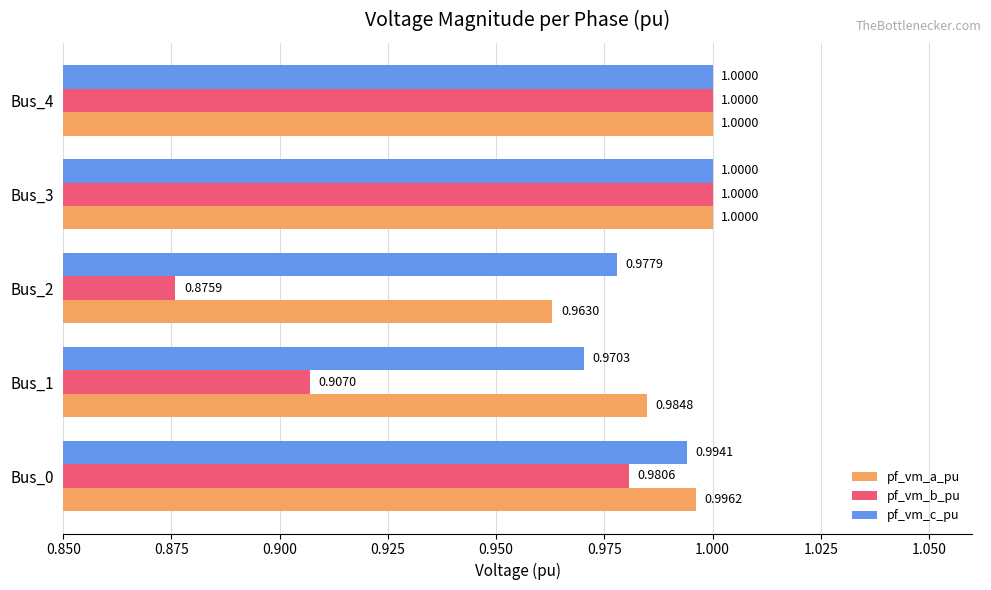

What is the sum of all pf_vm_c_pu values?

4.9